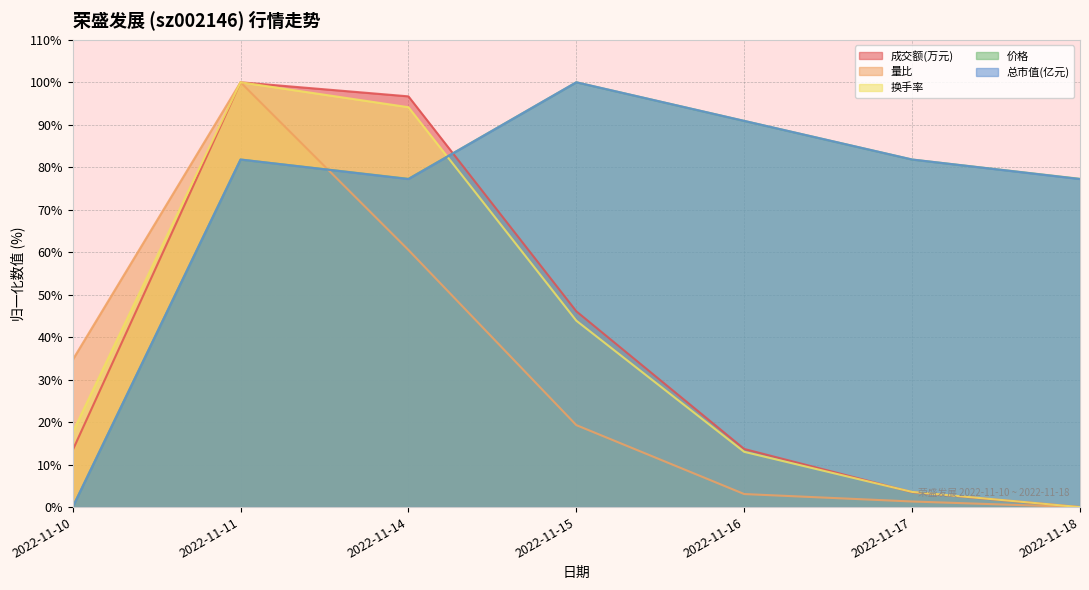

At which label does 成交额(万元) reach its minimum?

2022-11-18